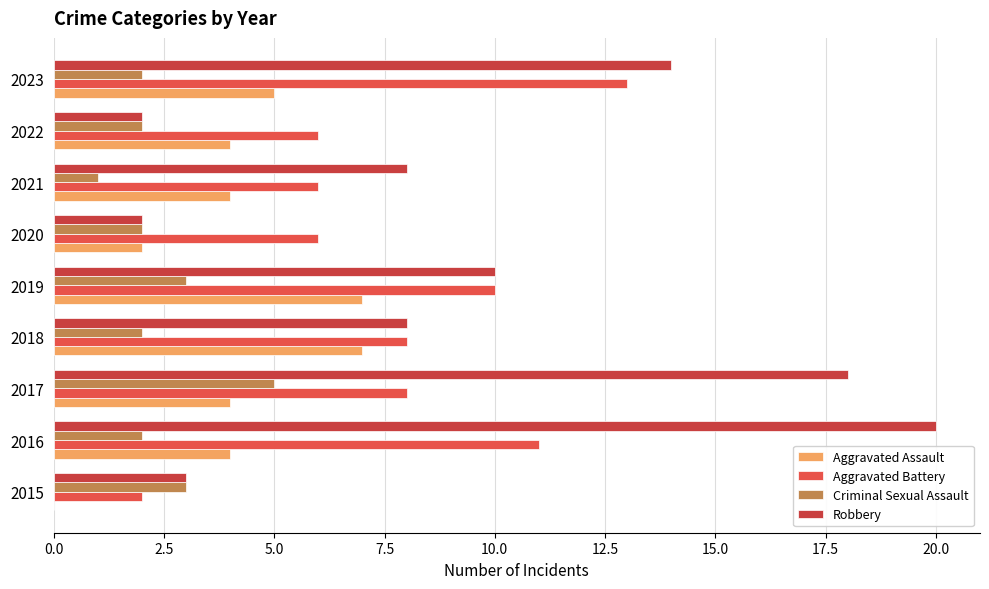

Count the number of data series in this chart.

4